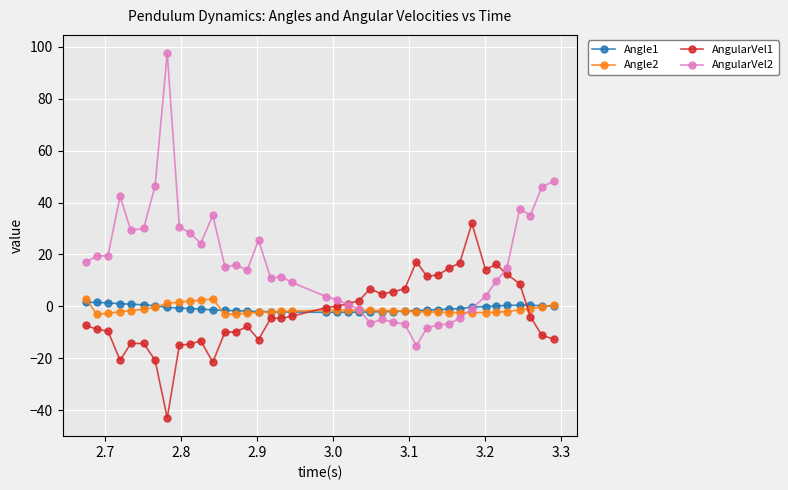

What is the average value of the Angle2 series?

-1.2